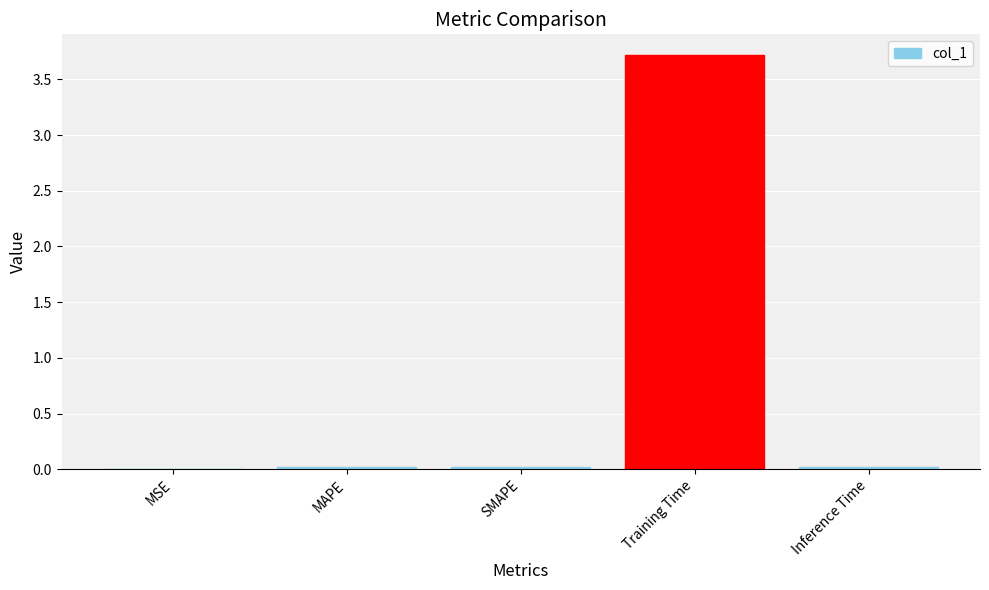

What is the maximum value shown in the chart?

3.7